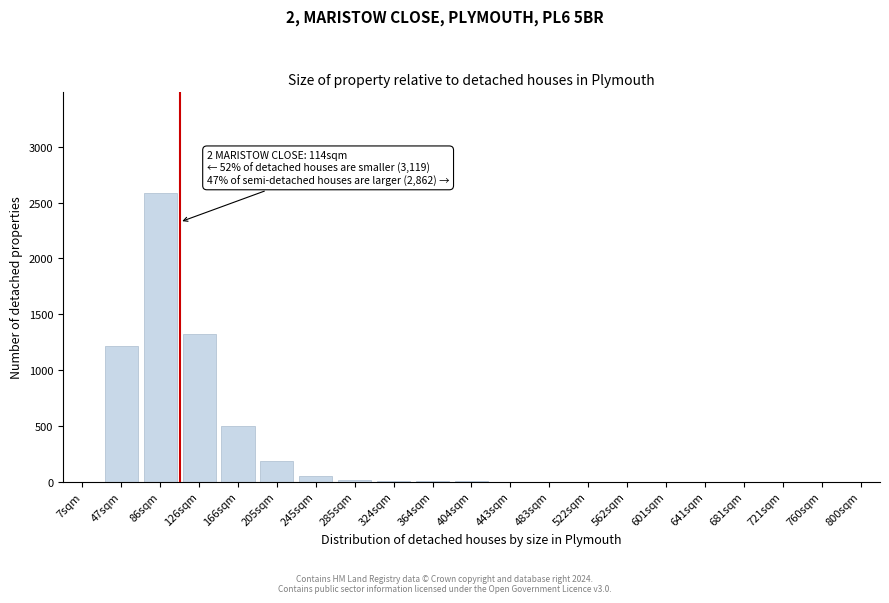

Which has a higher value, 126sqm or 562sqm?

126sqm